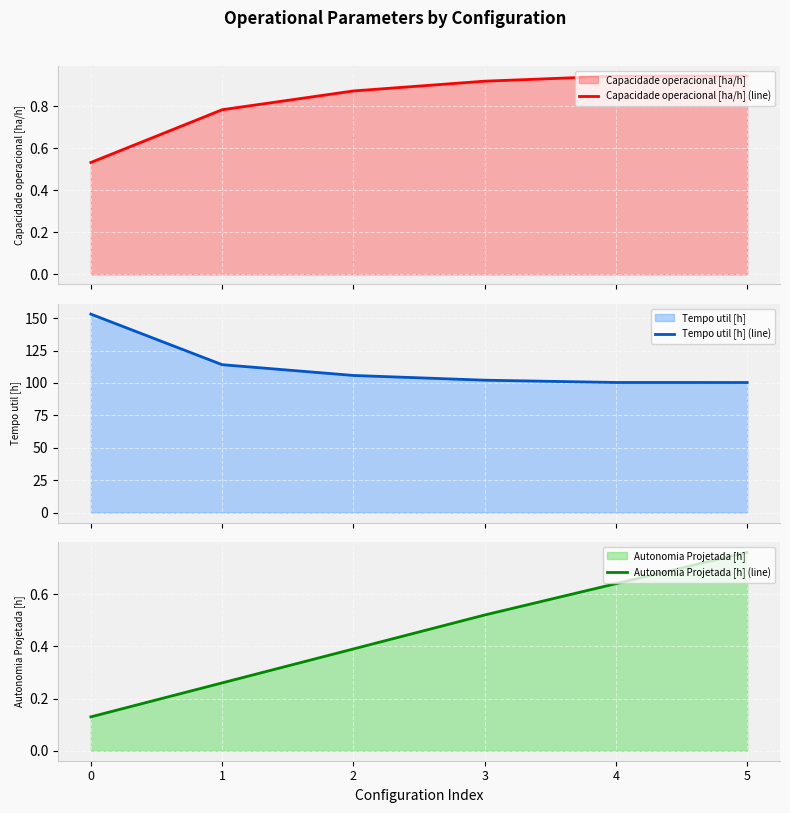

How many lines are shown in the chart?

3